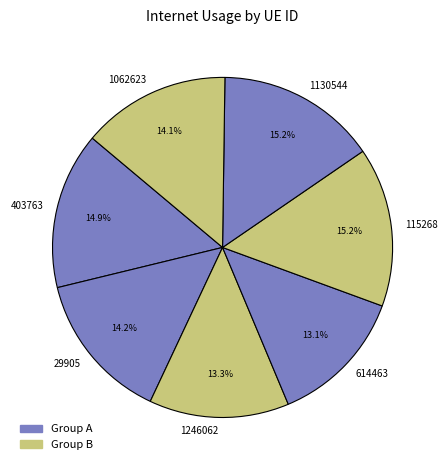

How many slices are in this pie chart?

7